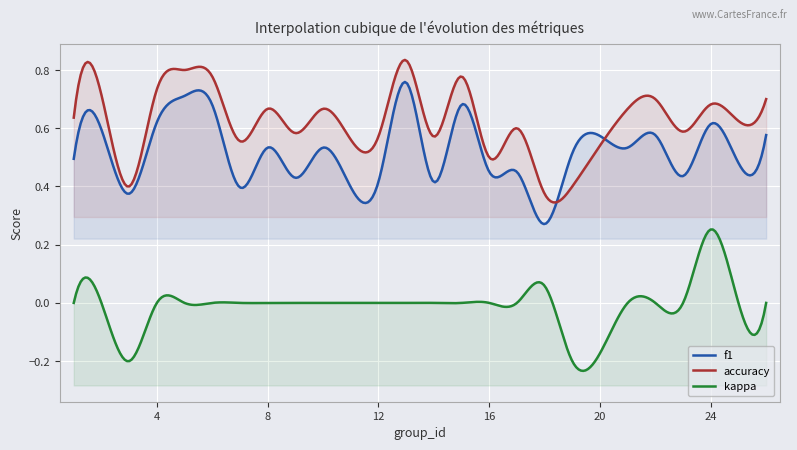

At which category is the sum across all series the highest?

13